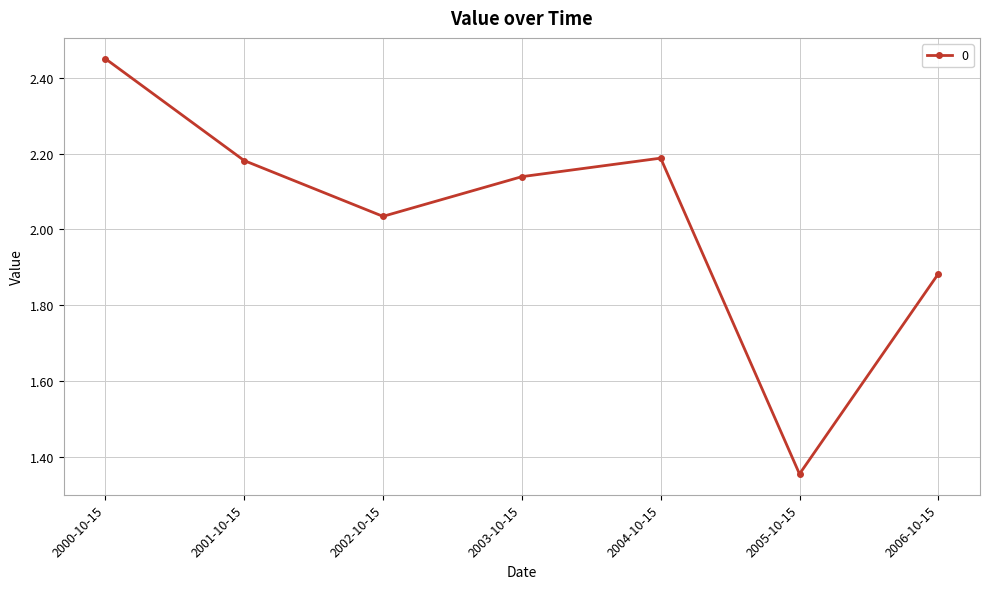

The value at 2006-10-15 is 3.4. True or false?

False